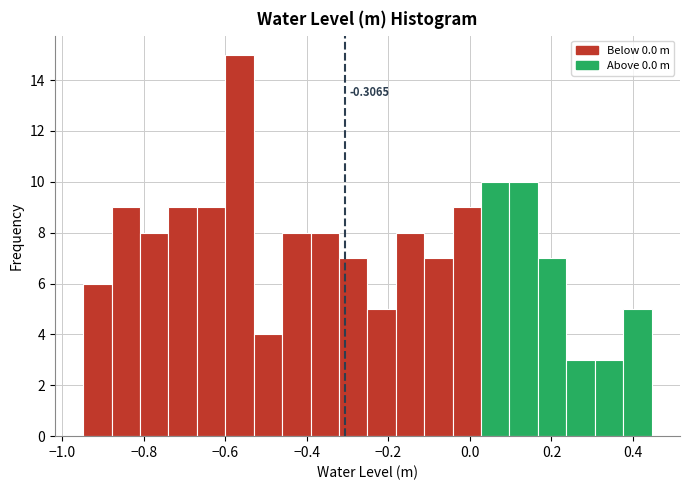

Read against the x-axis, roughly where is the centre of the tallest bar?

-0.56